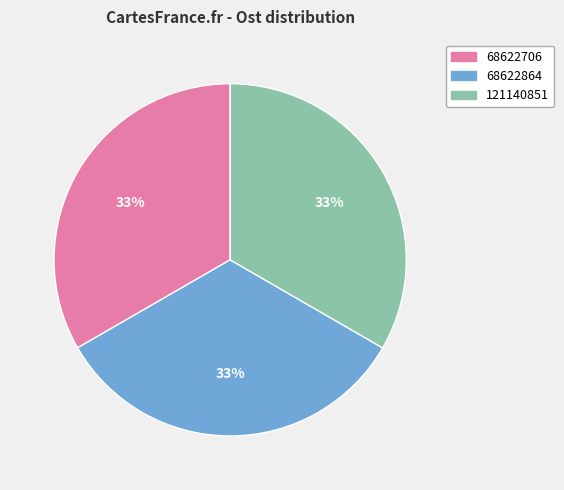

How many segments does this pie chart have?

3